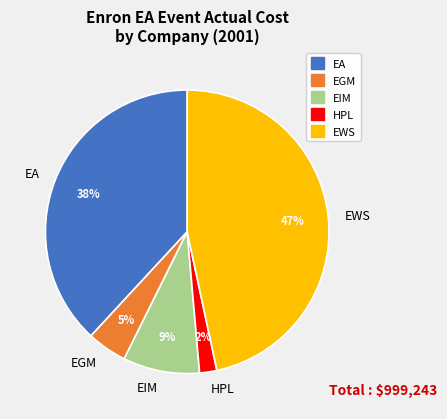

Rank the categories by value from lowest to highest.

HPL, EGM, EIM, EA, EWS